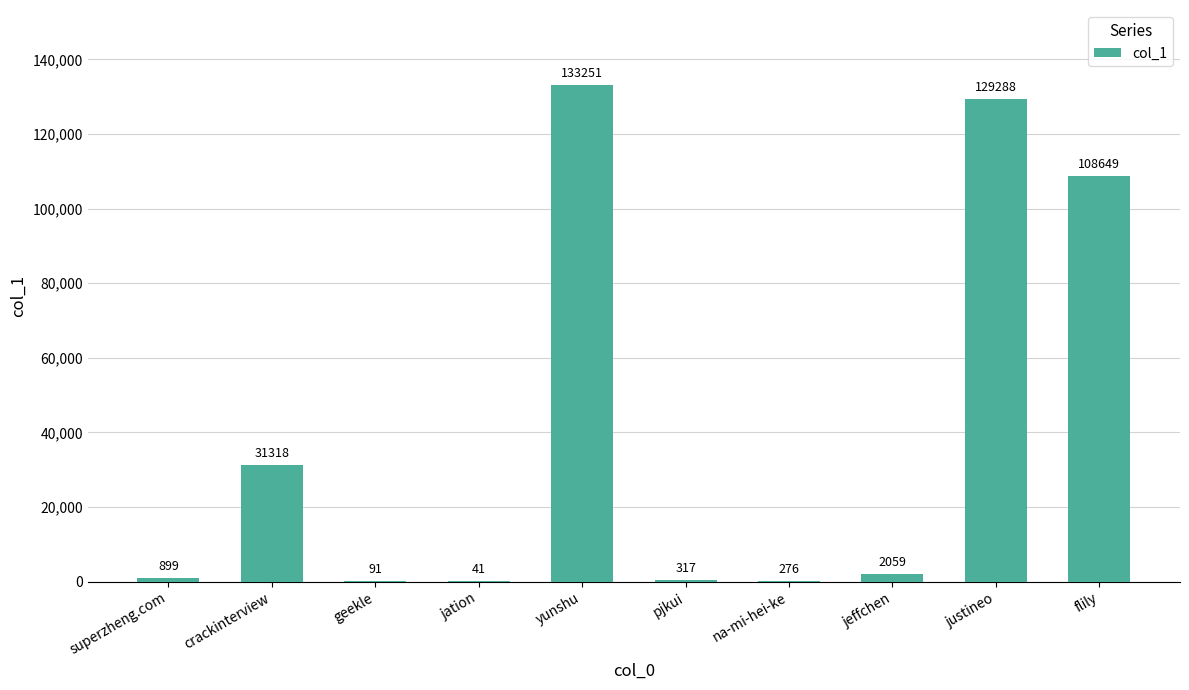

Approximately how many times larger is the value at flily compared to jeffchen?

52.8